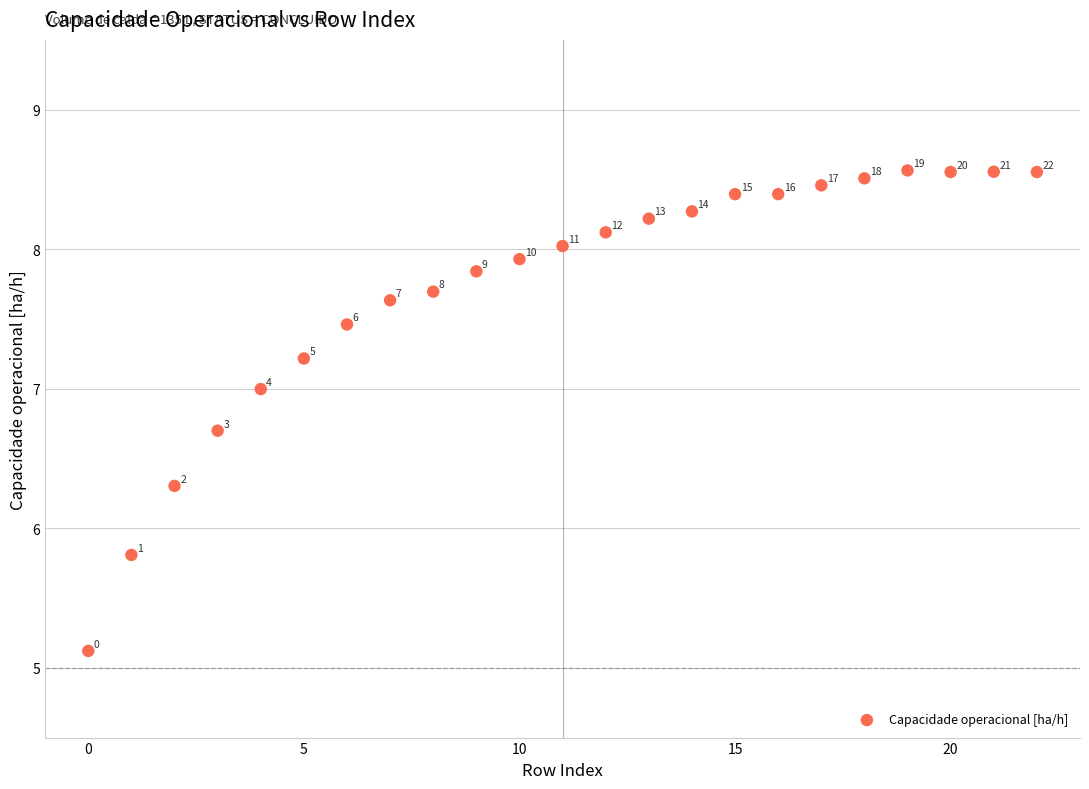

What Y value in the scatter plot is closest to 6?

5.8